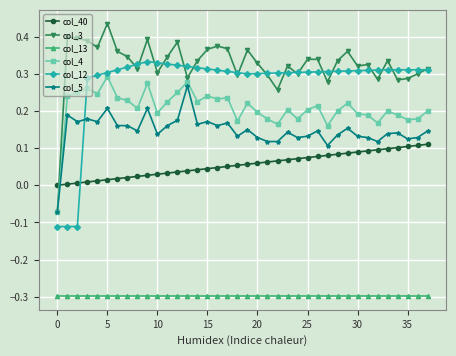

What is the lowest value of the col_13 series?

-0.3